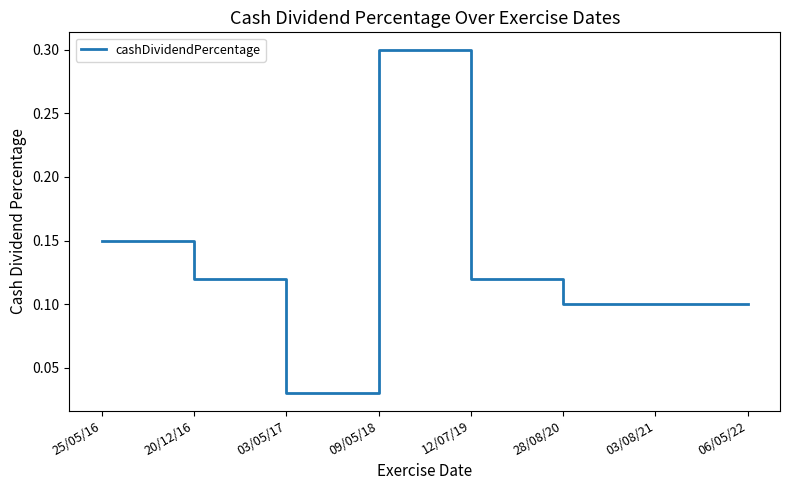

At which category does the chart reach its minimum across all series?

03/05/17